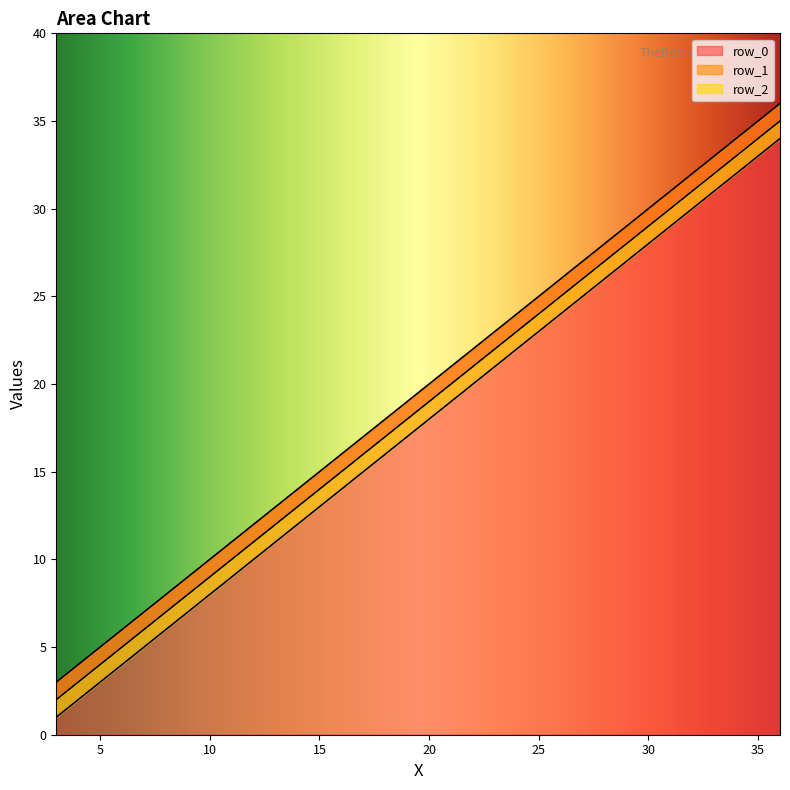

What is the minimum value for row_0?

3